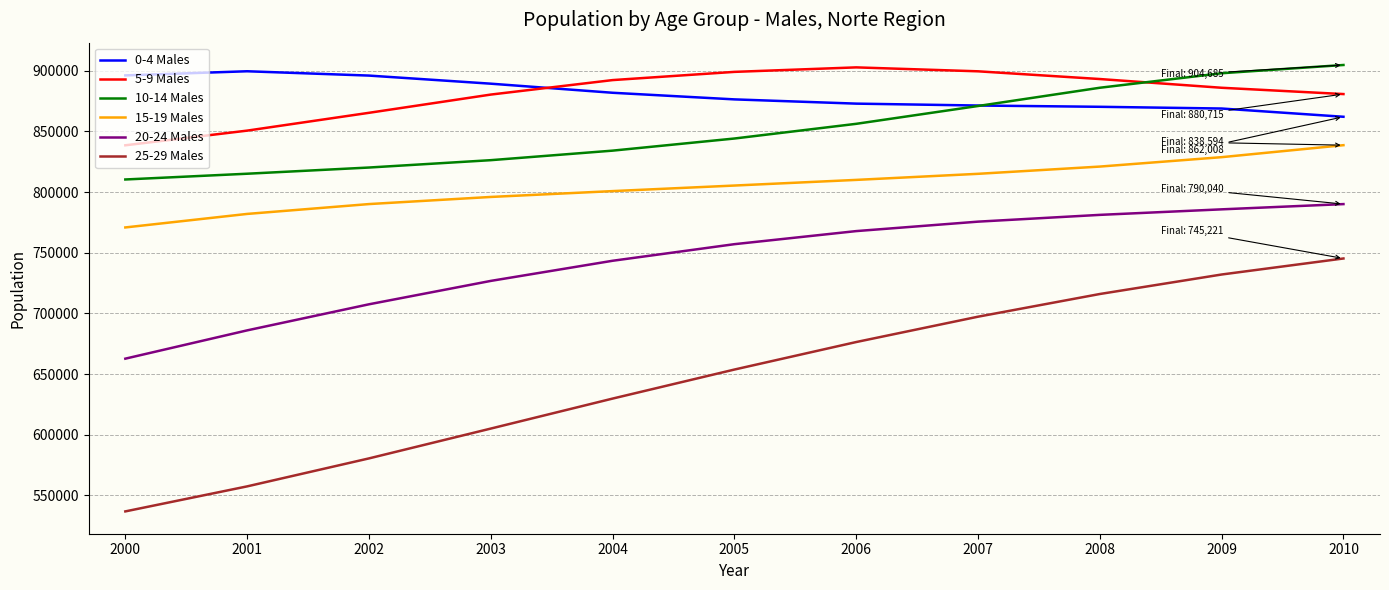

What is the sum of the 5-9 Males values at 2006 and 2002?

1767984